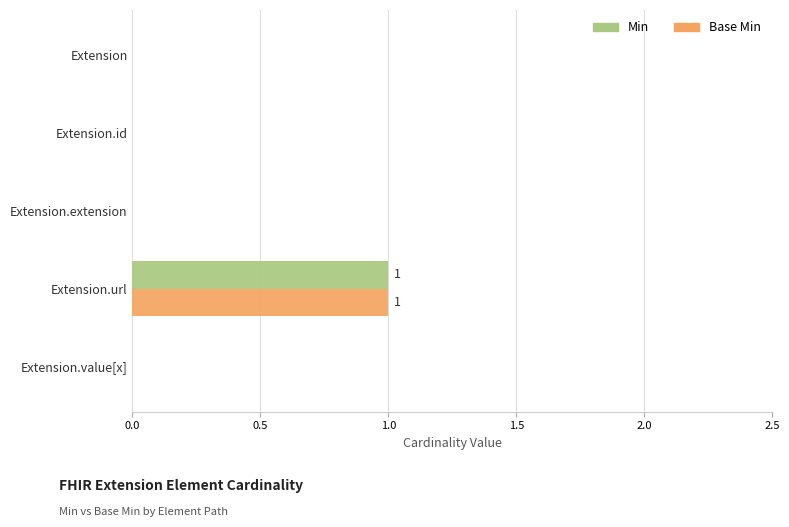

Which category has the highest value in the Base Min series?

Extension.url